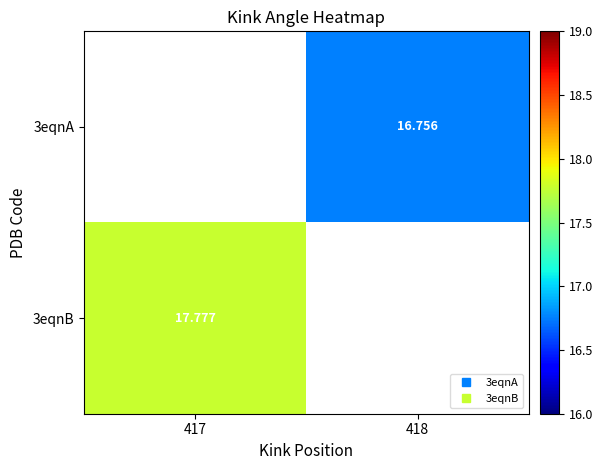

What is the smallest value displayed?

16.8